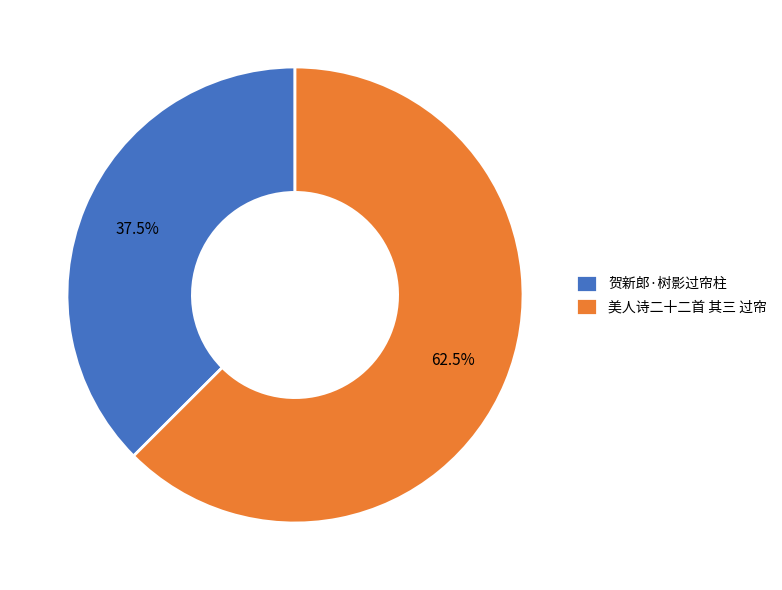

Which slice is the largest?

美人诗二十二首 其三 过帘